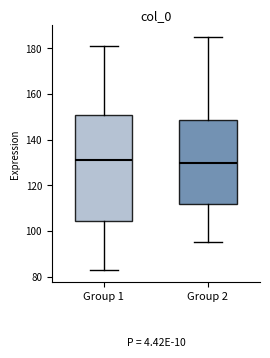

Reading left to right, read every box against the y-axis: the position of its median line, the range the box covers, and the ends of its whiskers. The values are not printed on the chart, so give them approximately, as read against the axis.

Group 1: median 132, box 104 to 152, whiskers 84 to 182
Group 2: median 130, box 112 to 148, whiskers 96 to 186